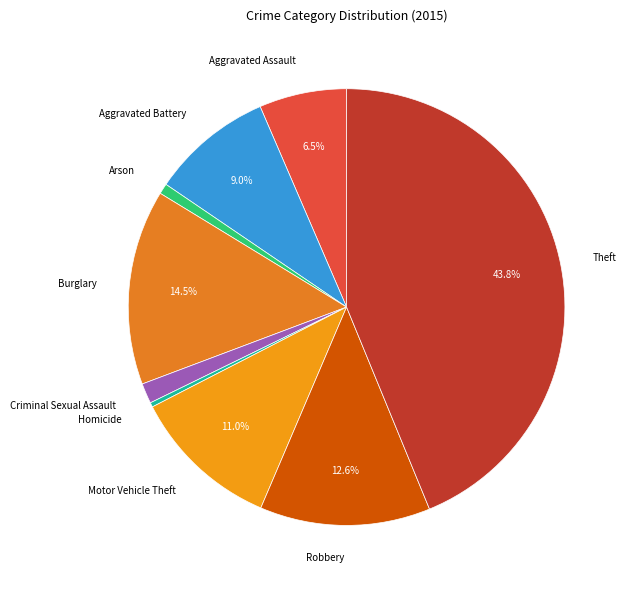

What is the ratio of the value at Aggravated Assault to the value at Robbery?

0.5